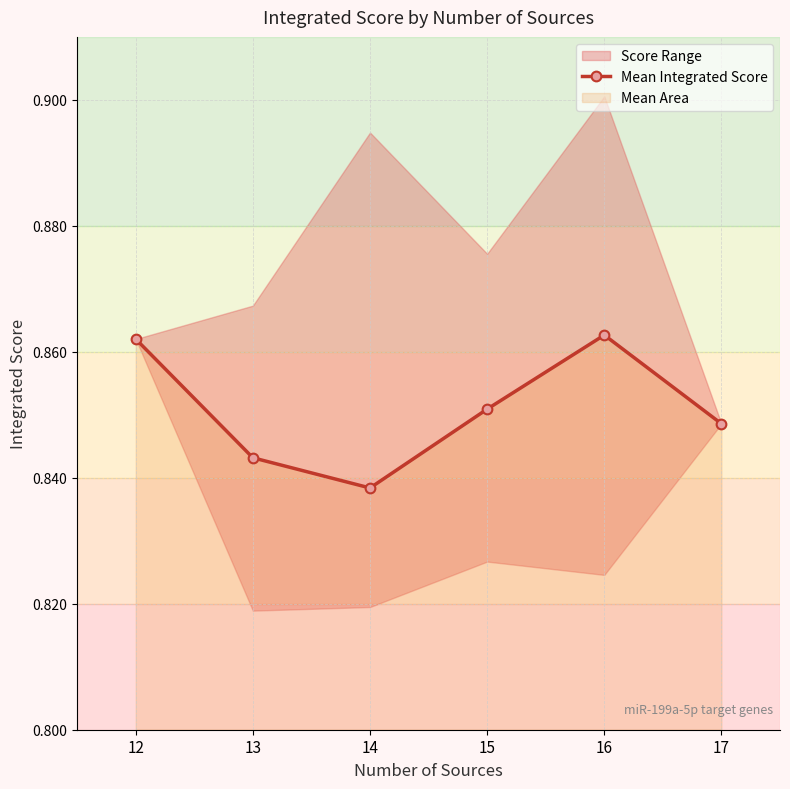

At which label is the value closest to 0?

14